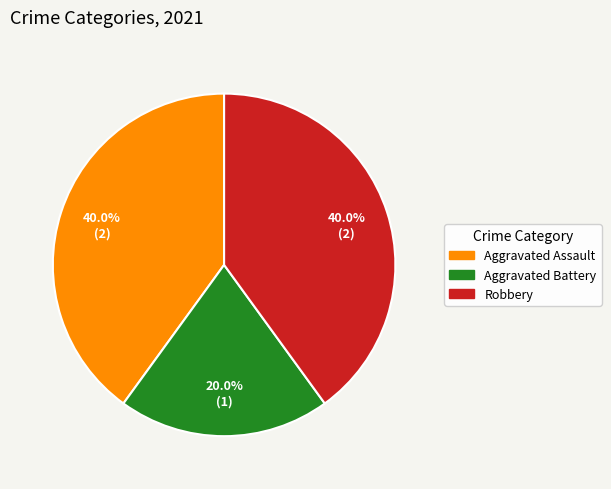

What percentage is the Aggravated Assault slice, to the nearest percent?

40%